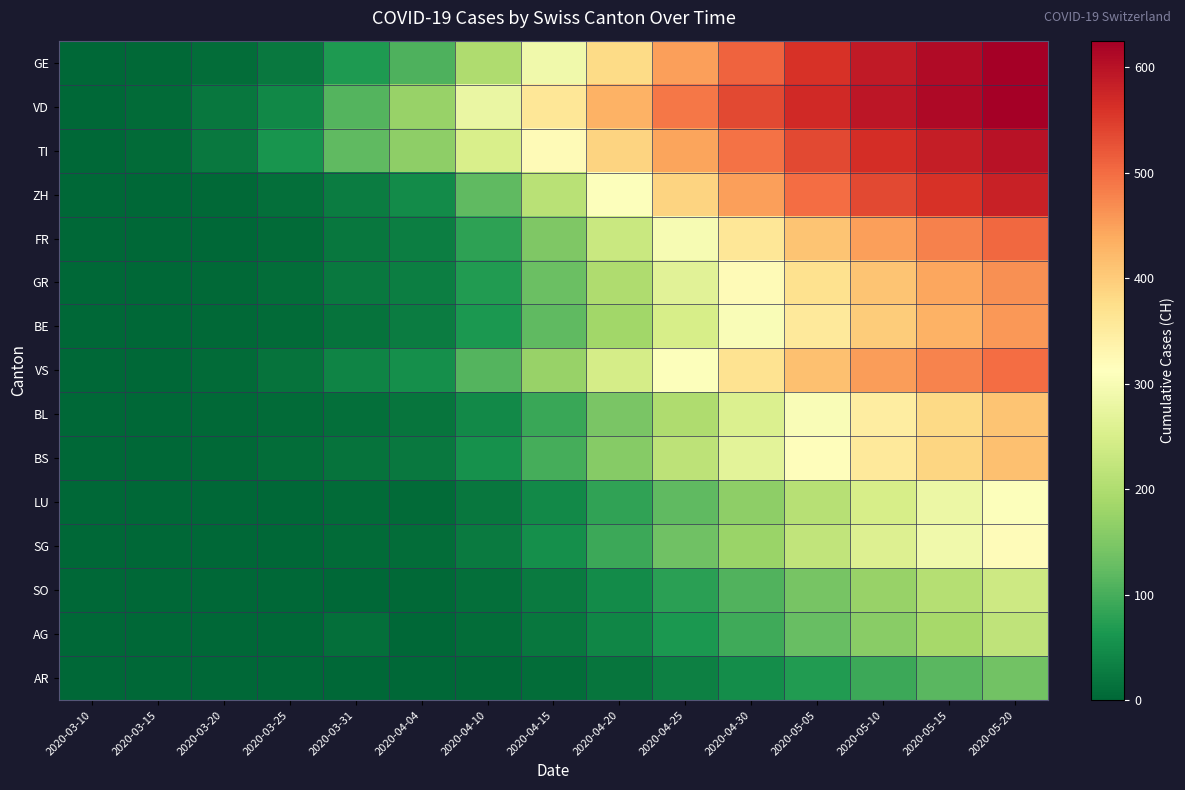

At how many categories does at least one series exceed 231?

9